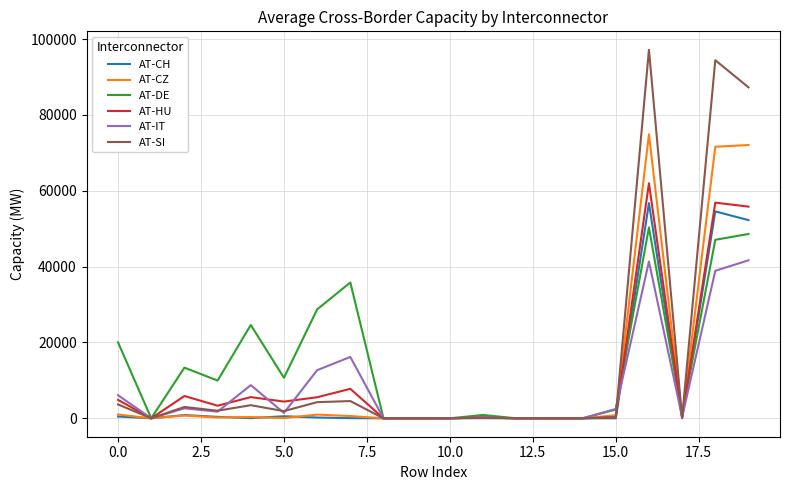

List the series in order of their peak value, highest first.

AT-SI, AT-CZ, AT-HU, AT-CH, AT-DE, AT-IT